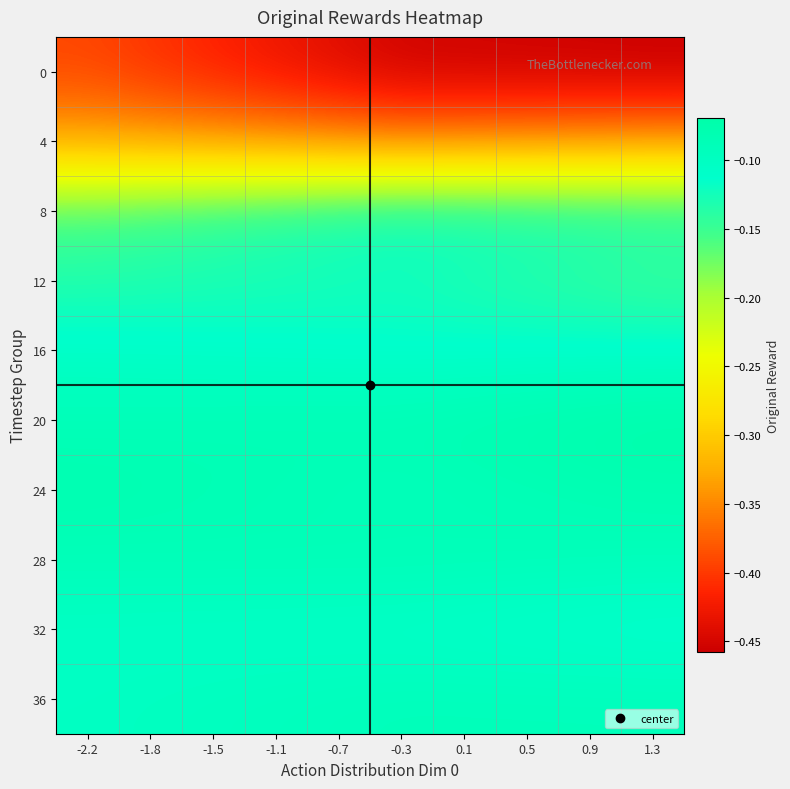

At -1.1, list the series in order from smallest to largest.

0, 4, 8, 12, 16, 32, 36, 28, 24, 20